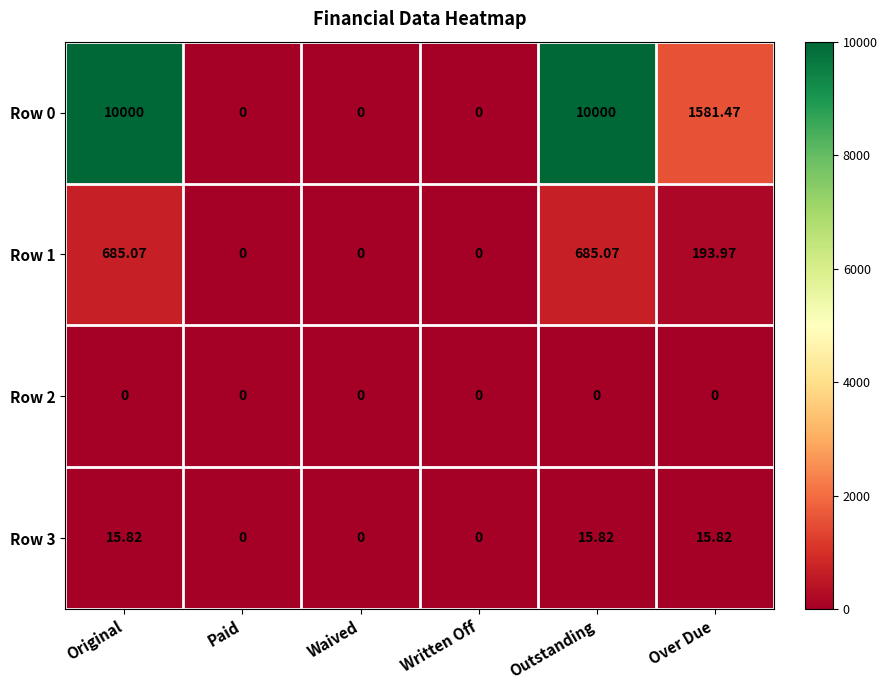

Where is Row 0 nearest to the value 5000?

Over Due